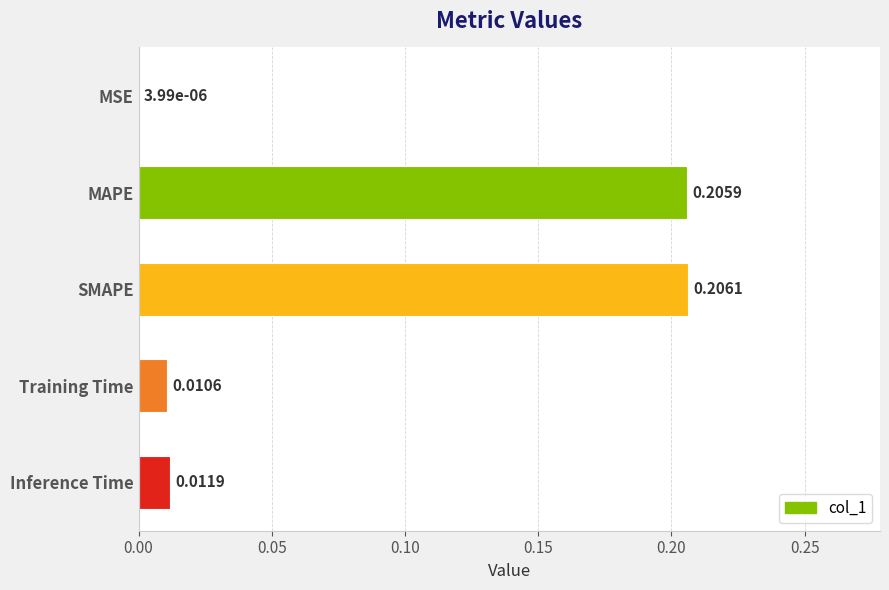

Between Training Time and MAPE, which is larger?

MAPE